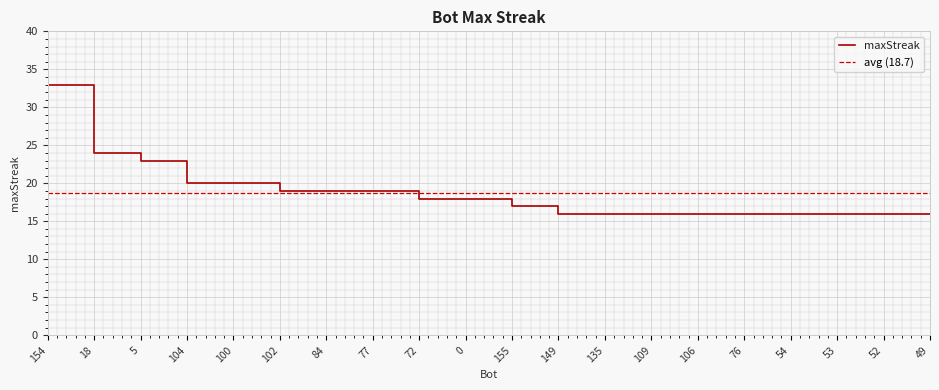

What is the change in value from 154 to 72?

-15